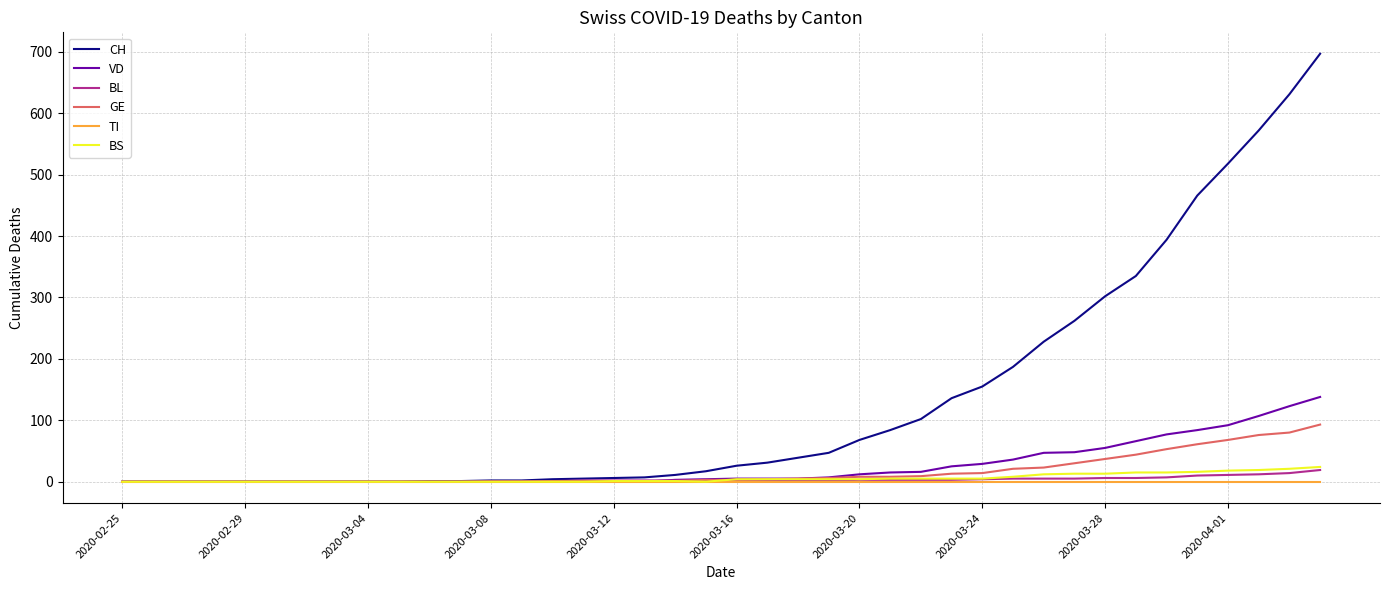

What is the highest value of the BS series?

24